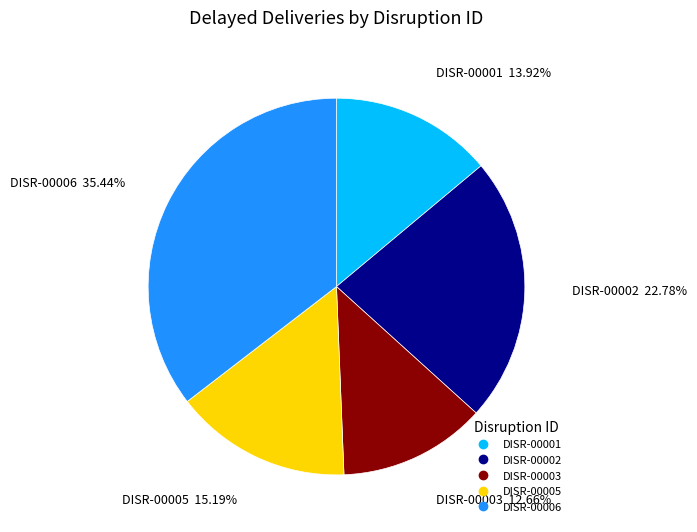

Does any single category account for the majority?

No